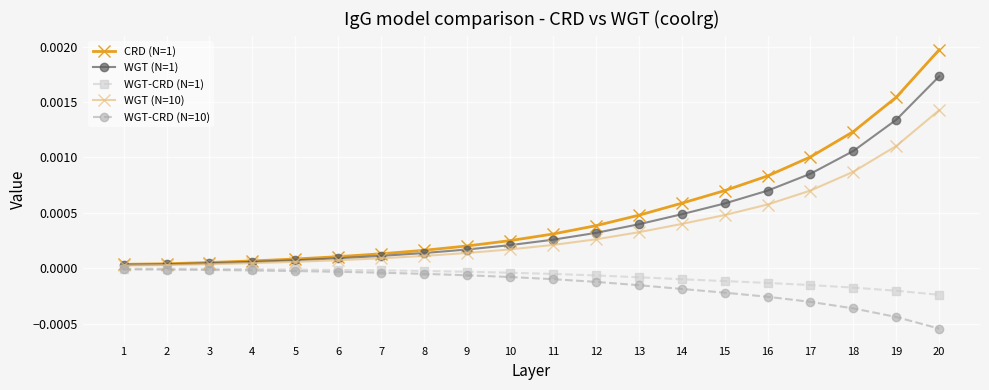

Which series has the widest spread of values?

CRD (N=1)